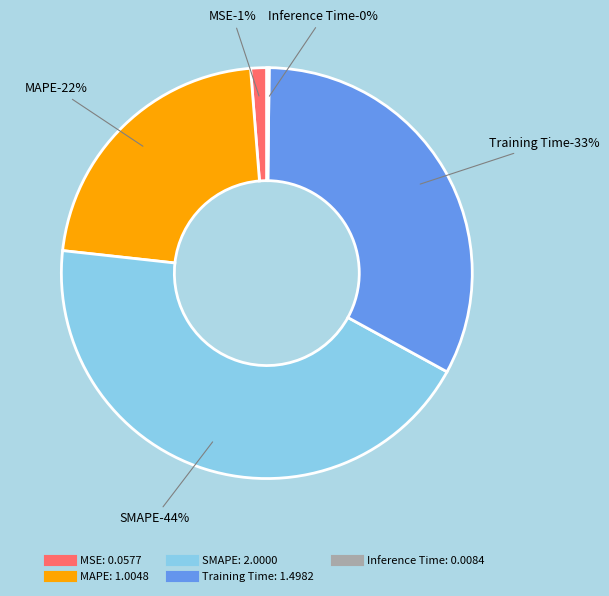

To the nearest percent, what portion does Training Time represent?

33%